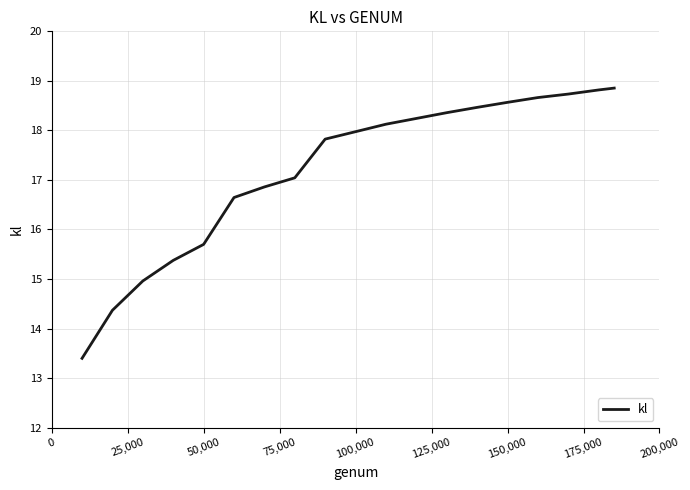

What is the difference between the second highest and second lowest values?

4.4